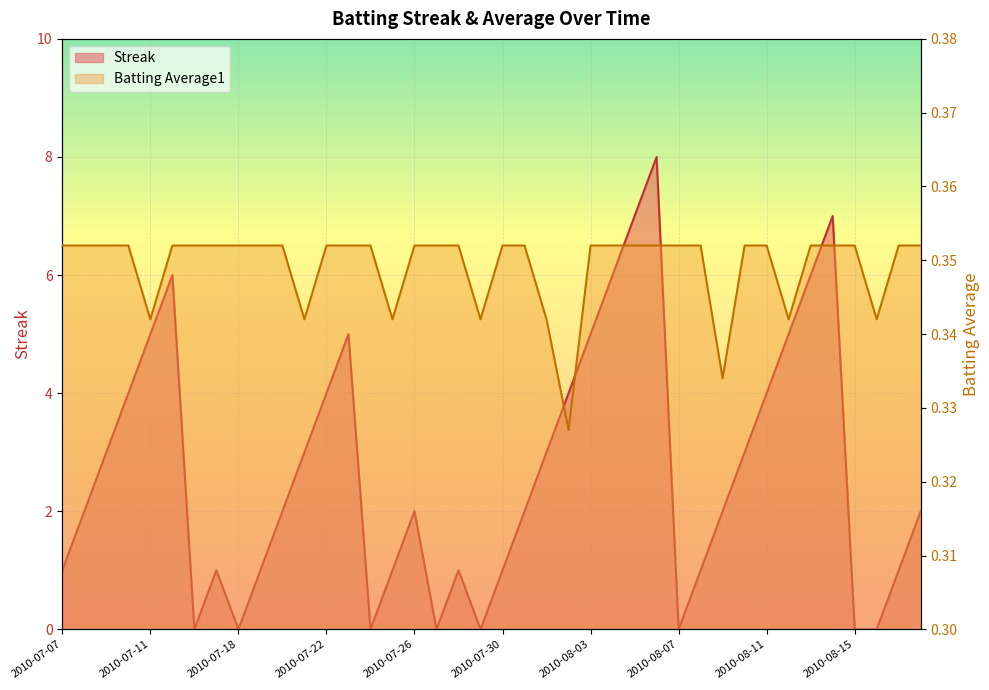

After their last crossing, which series has the higher values: Batting Average1 or Streak?

Streak